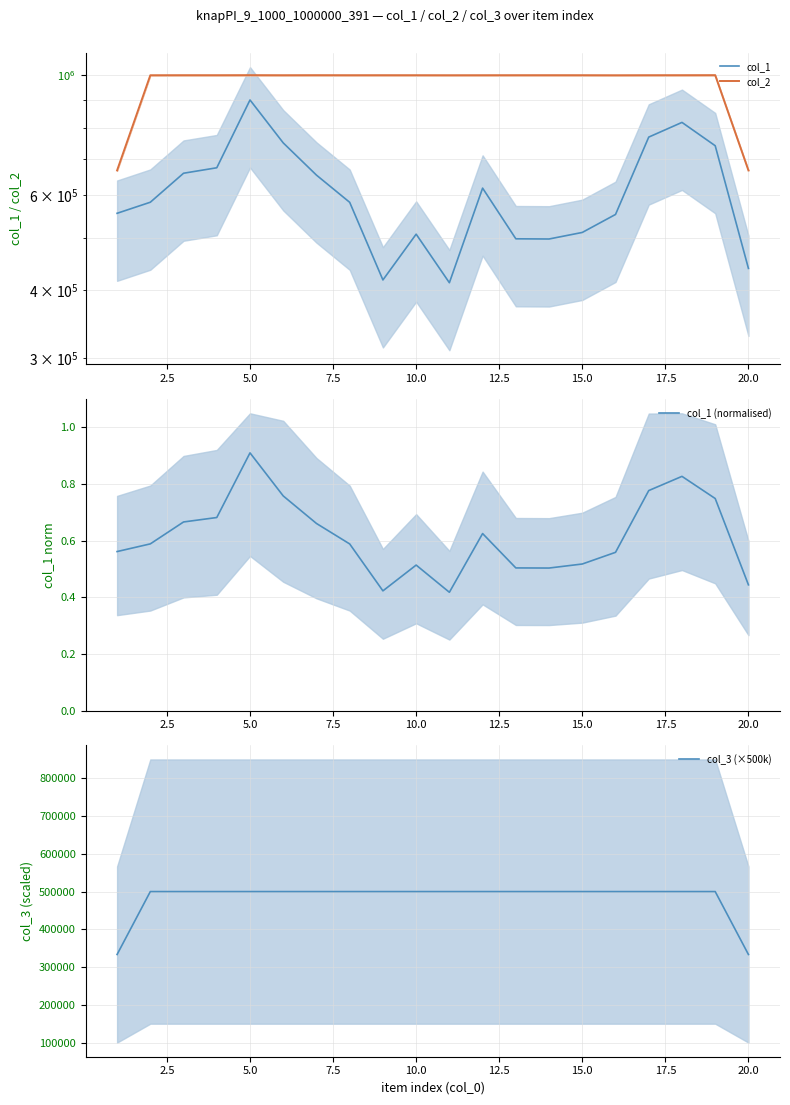

How many lines are shown in the chart?

4